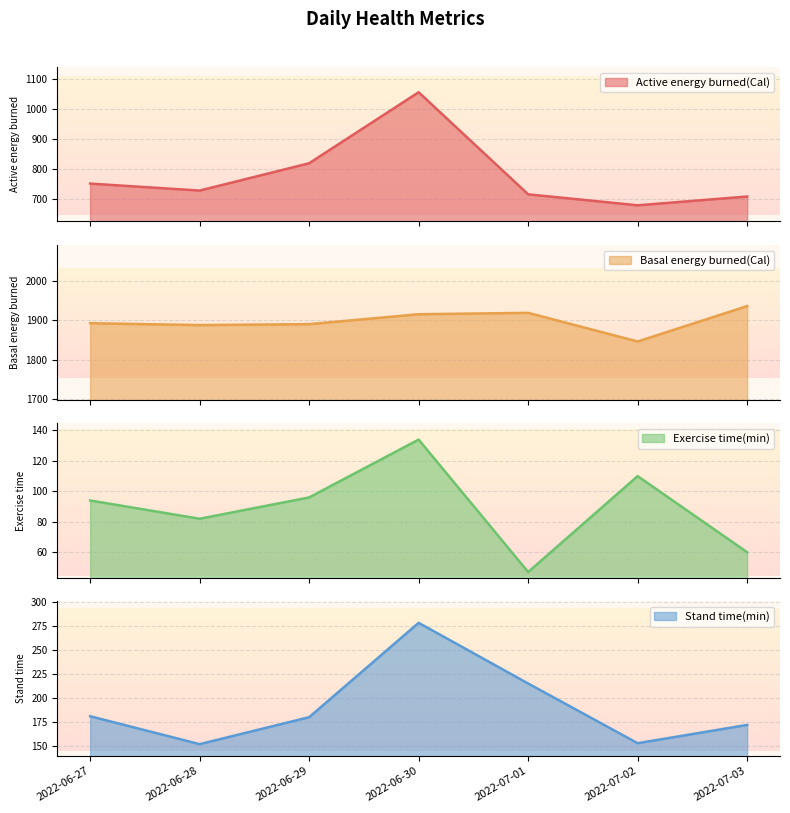

At which category is the sum across all series the highest?

2022-06-30